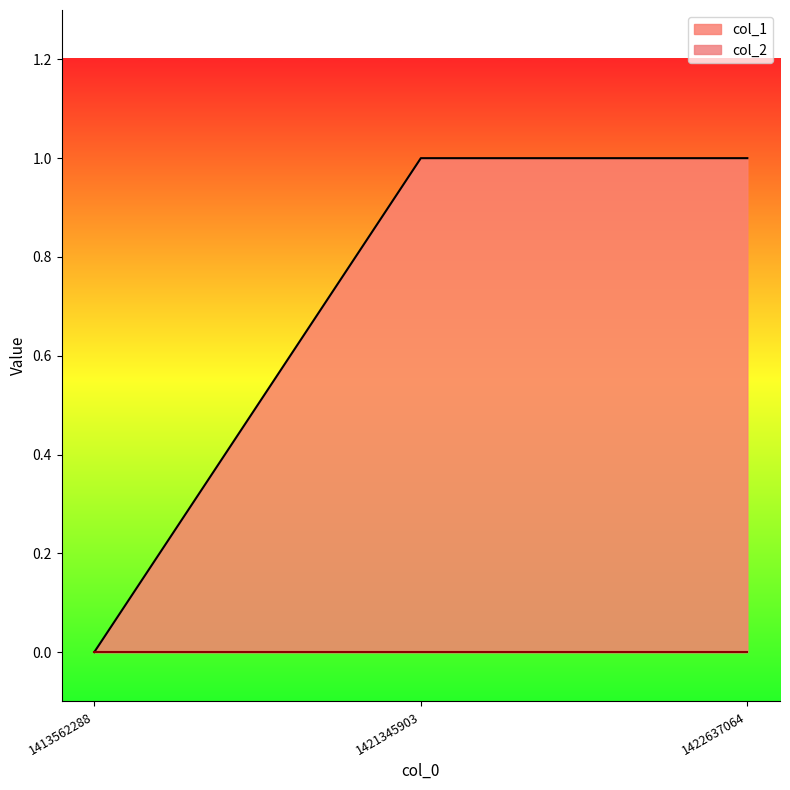

What is the maximum value shown in the chart?

1